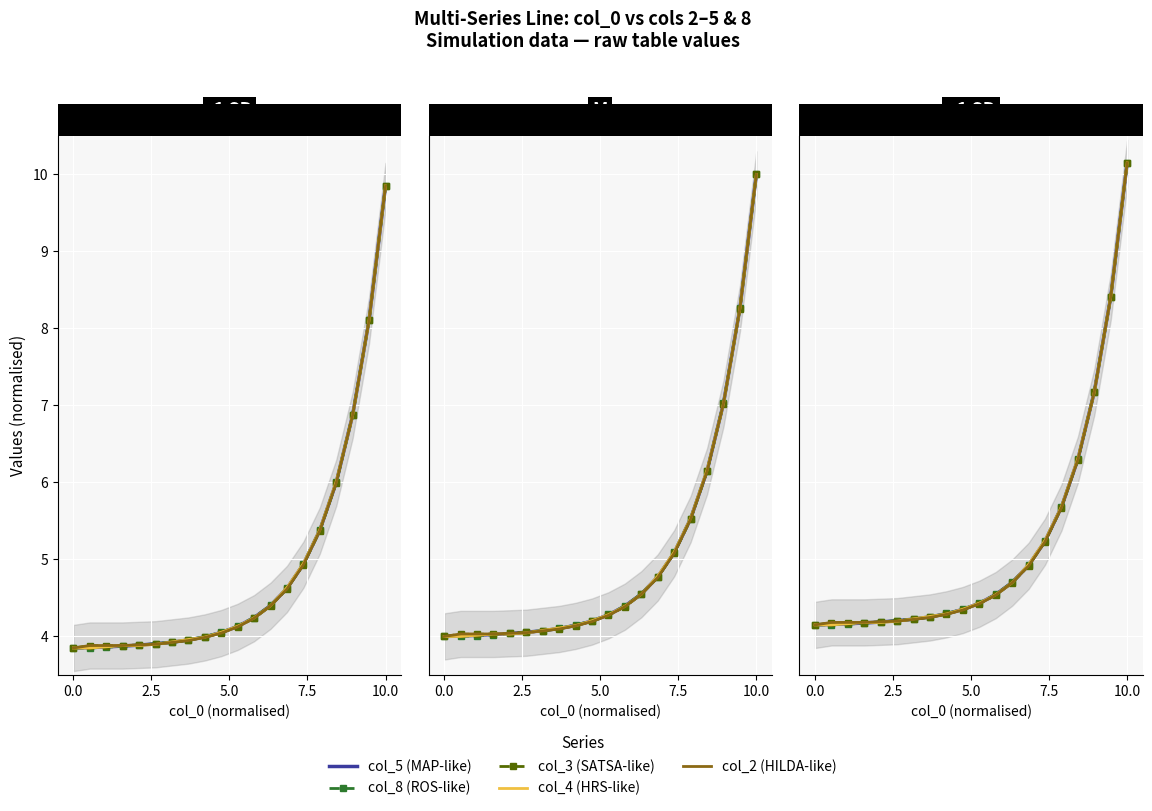

What is the difference between the maximum and minimum values in the col_8 (ROS-like) series?

6.0